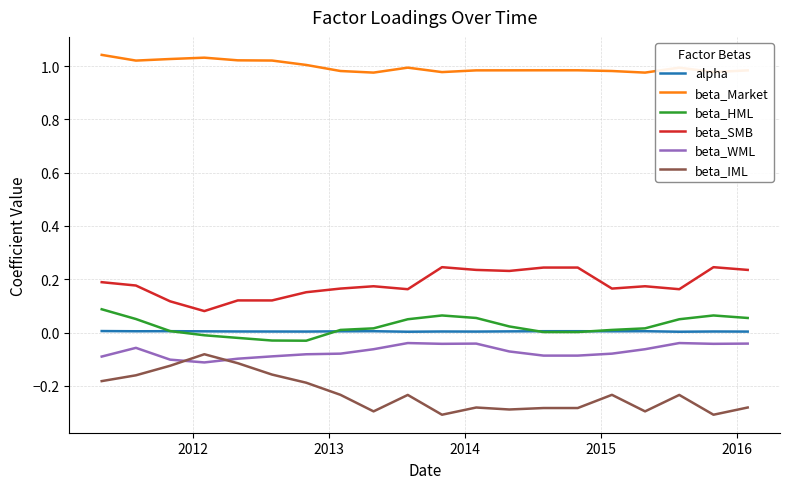

True or false: beta_Market and alpha intersect in this chart.

False